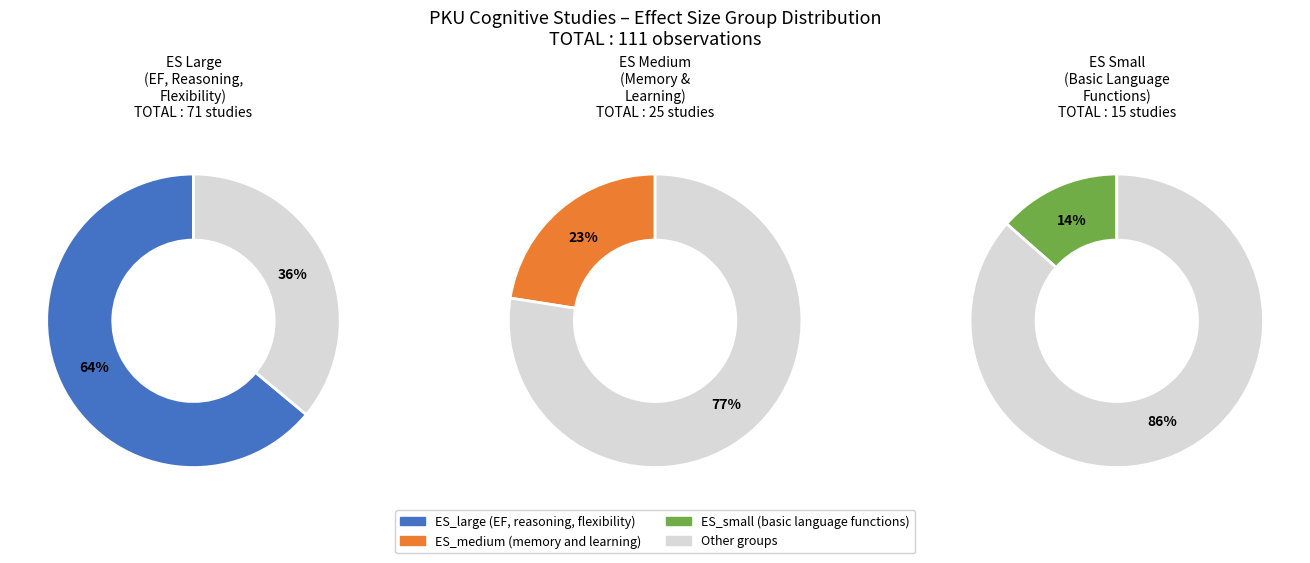

The ES_medium slice represents 23% of the pie. True or false?

True